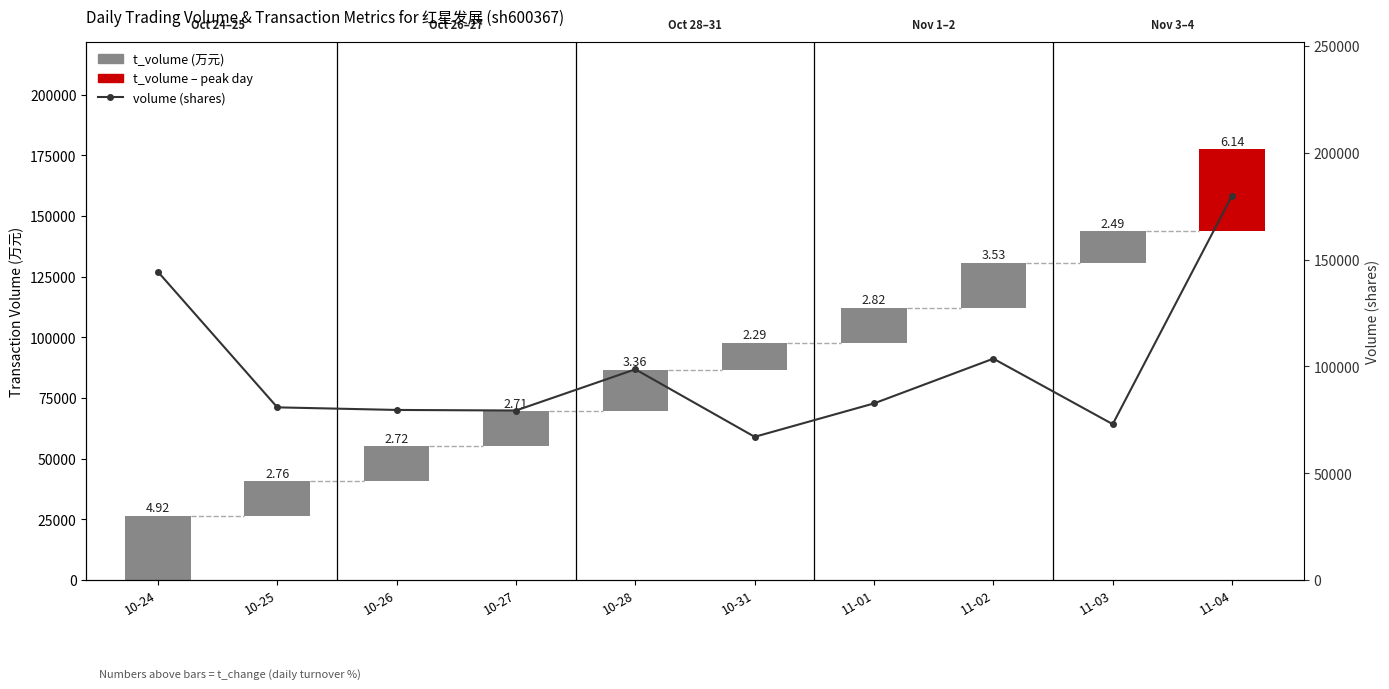

The chart shows a value of 49245 at 11-03. True or false?

False